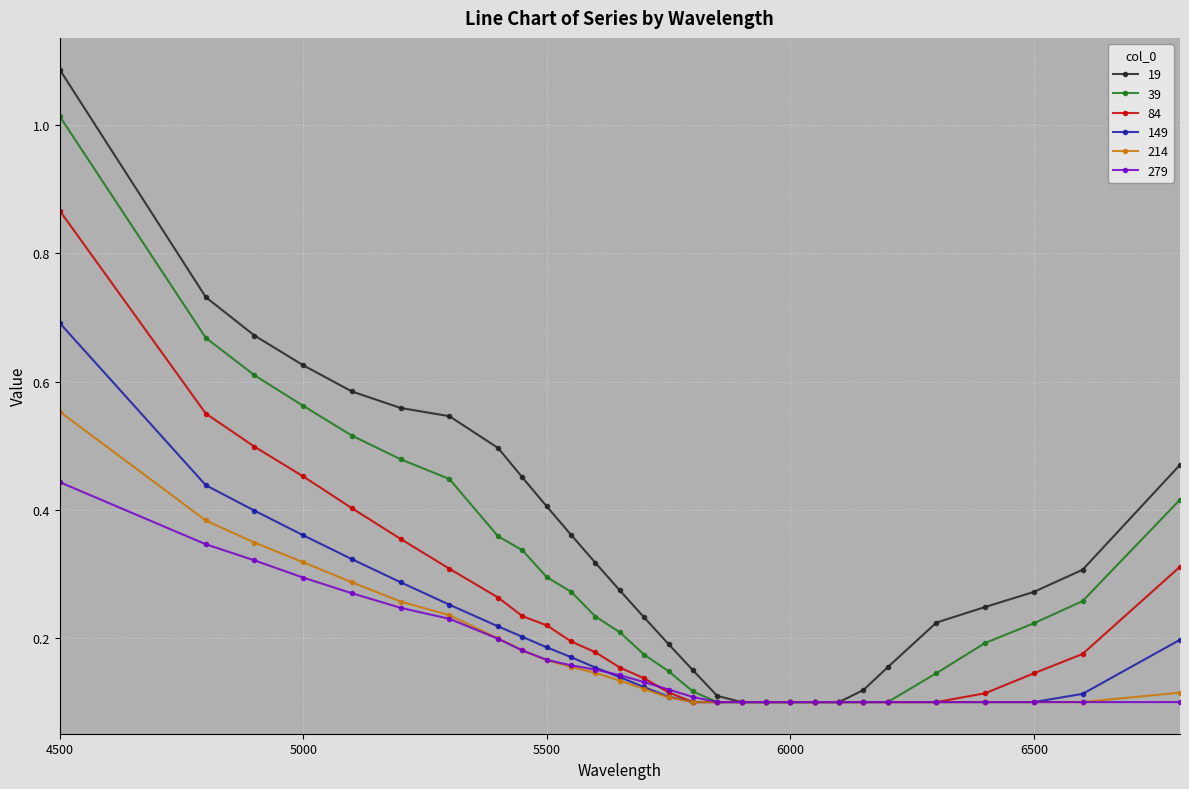

True or false: 149 and 279 cross at least once.

True